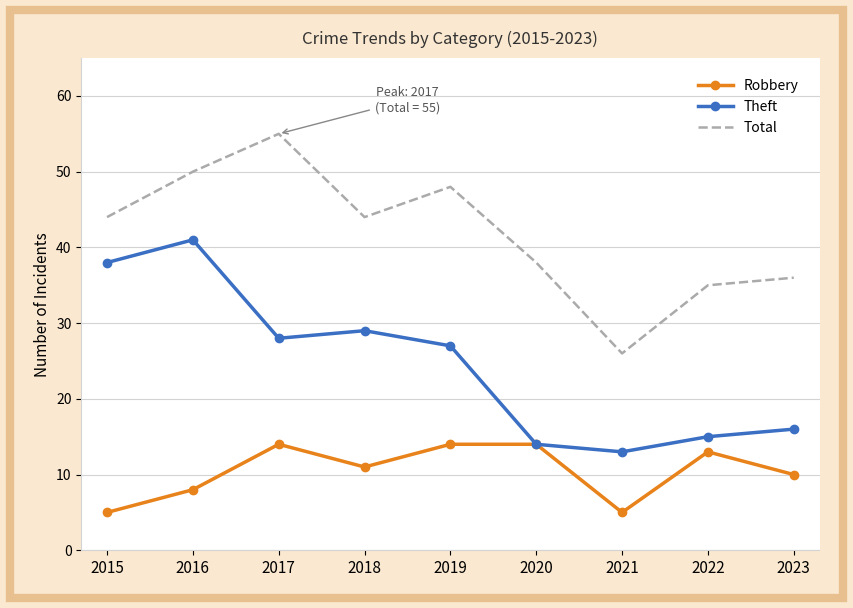

How many Robbery values are between 8 and 14?

7